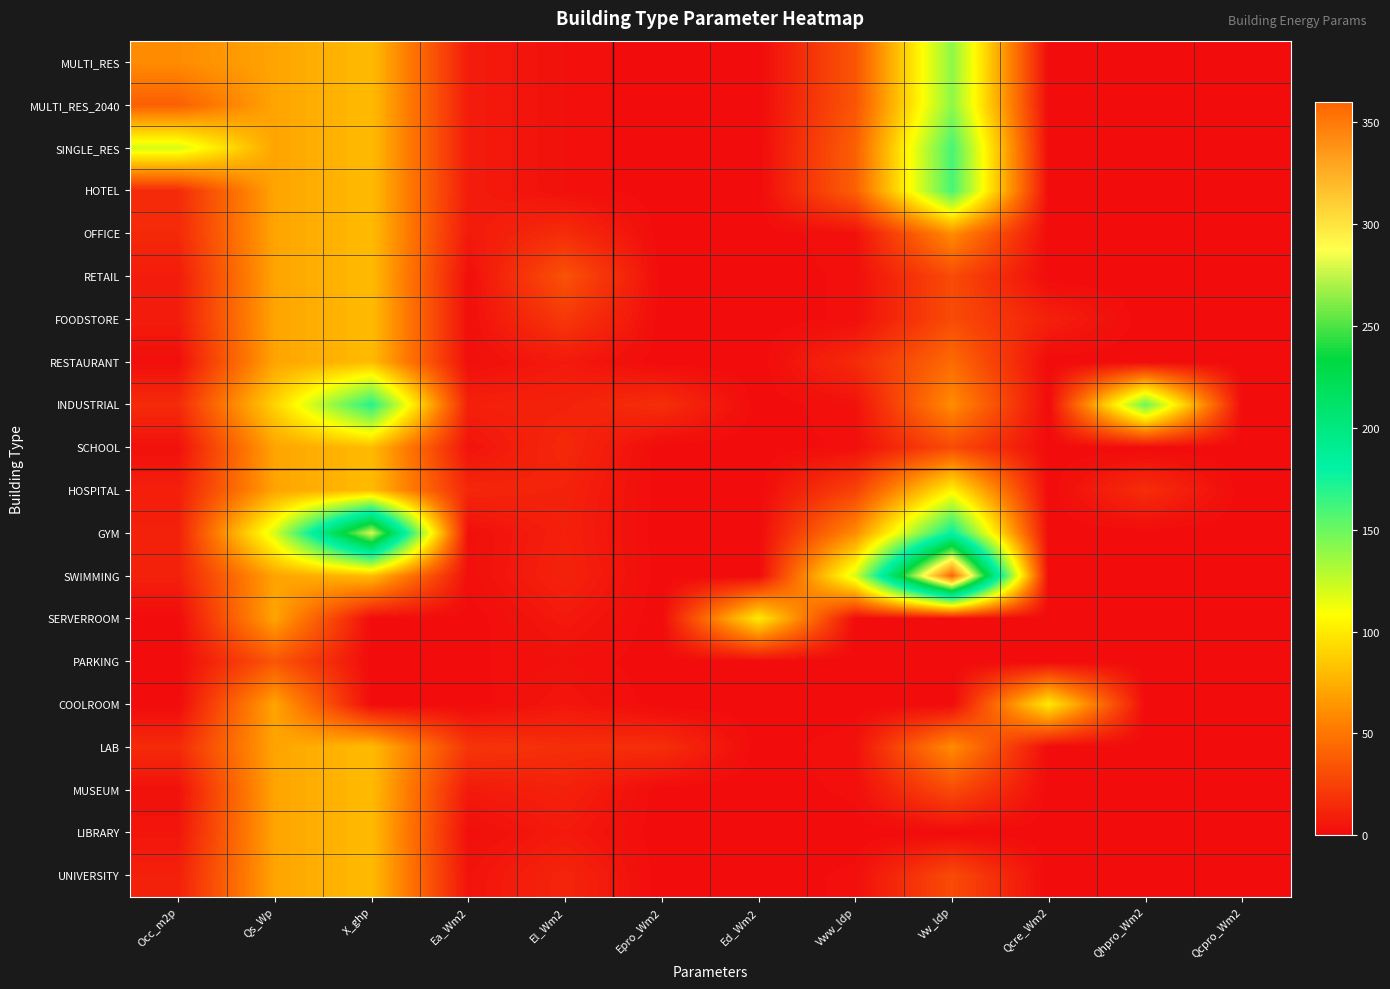

Which series has the largest total across all categories?

GYM